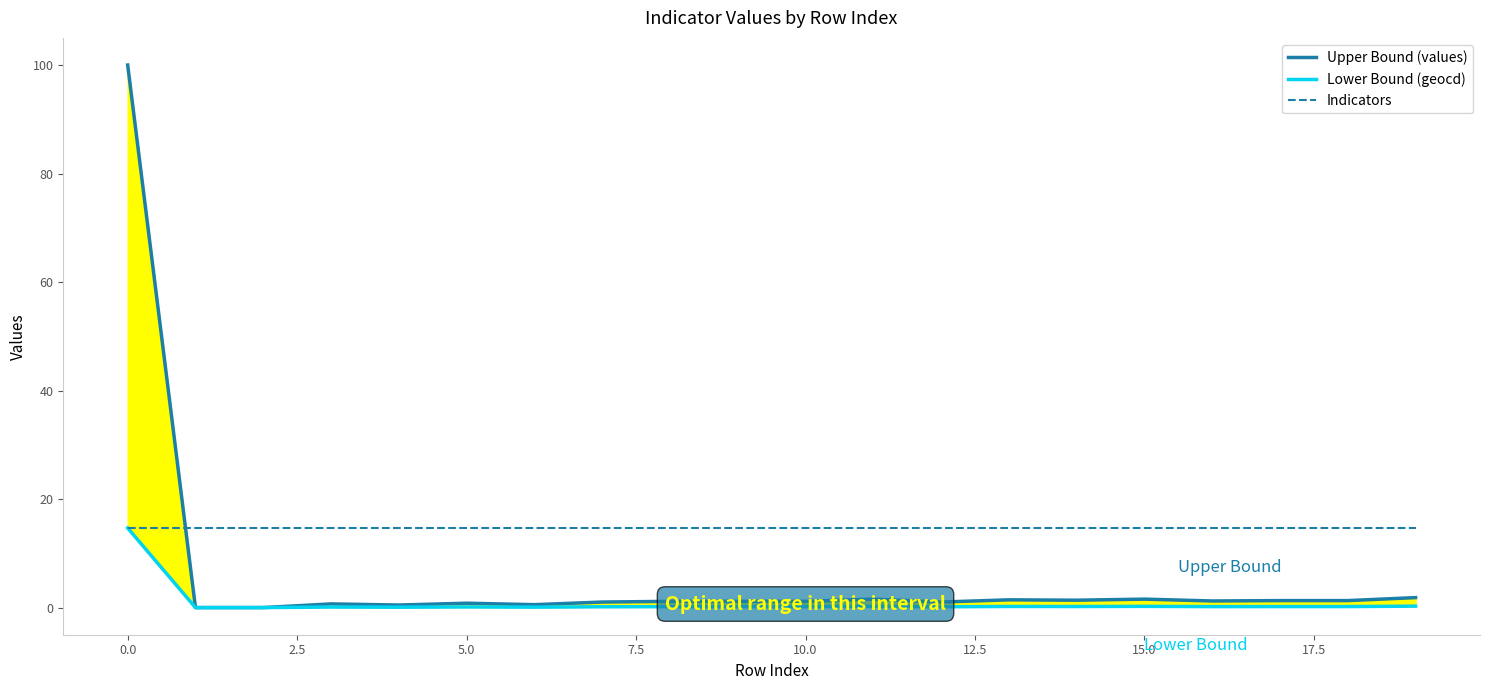

What is the label of the 15th point from the left?

14